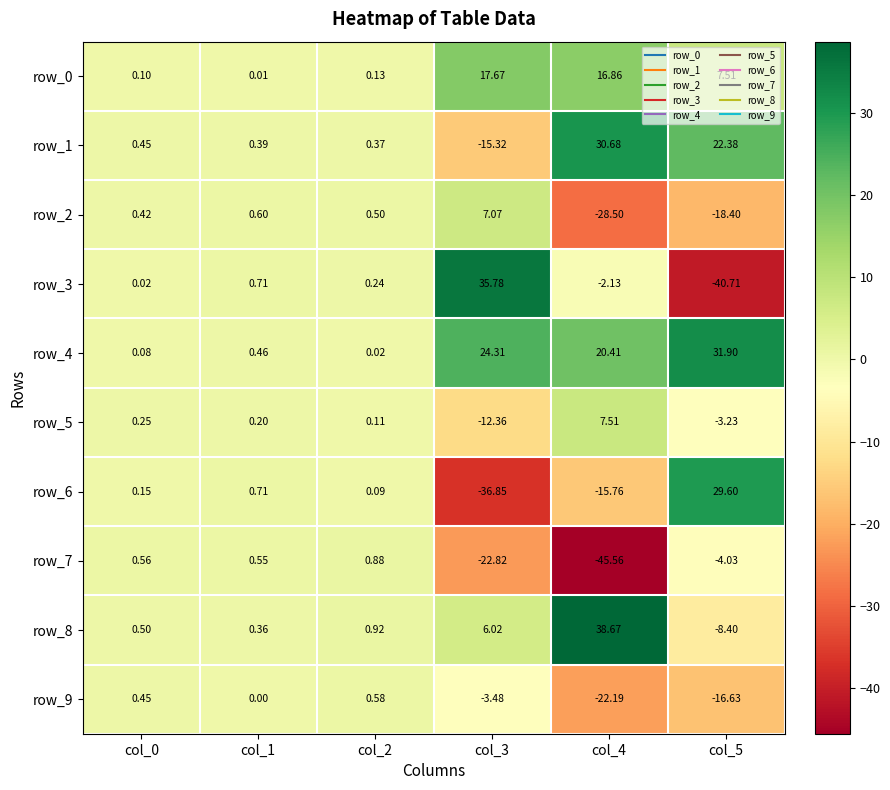

What is the sum of all row_3 values?

-6.1